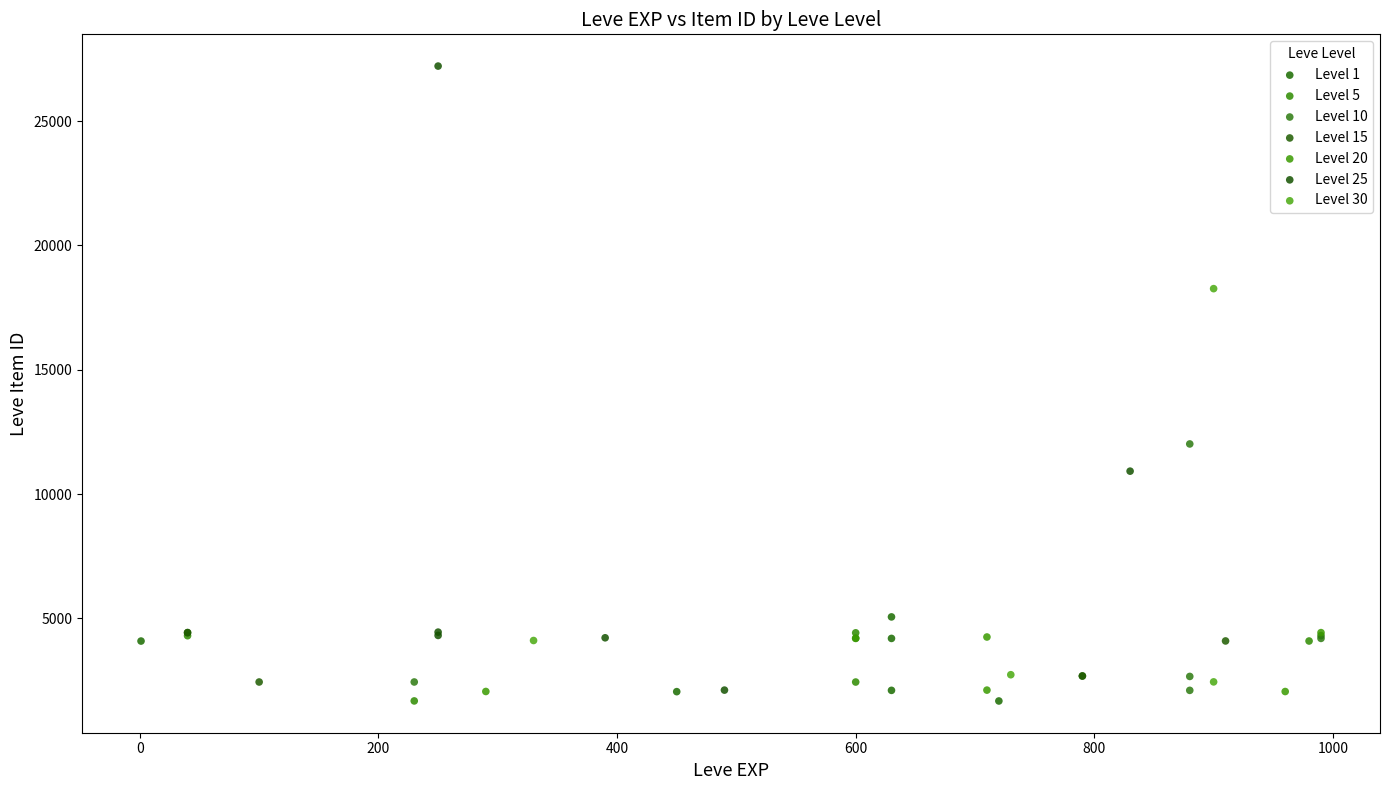

Which series reaches the maximum Y coordinate?

Level 25